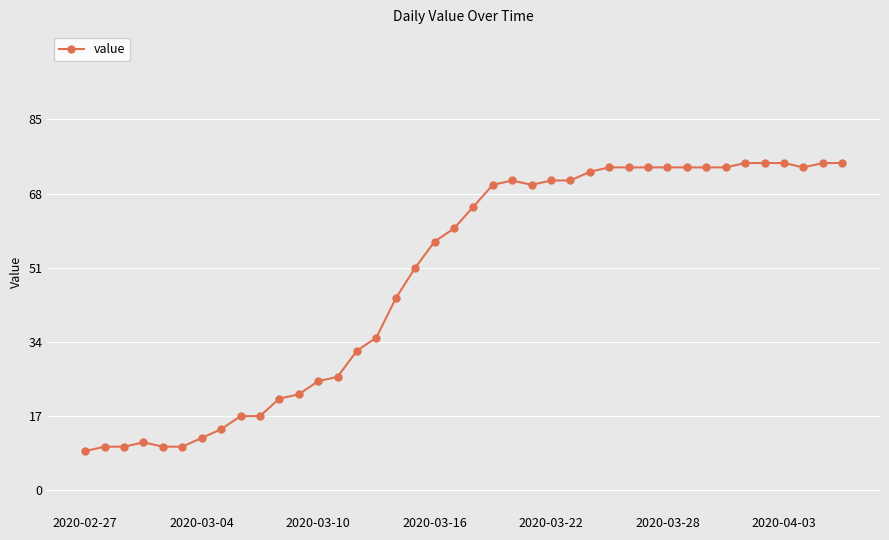

What is the maximum value shown in the chart?

75